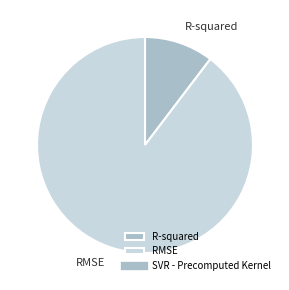

Rank the categories by value from highest to lowest.

RMSE, R-squared